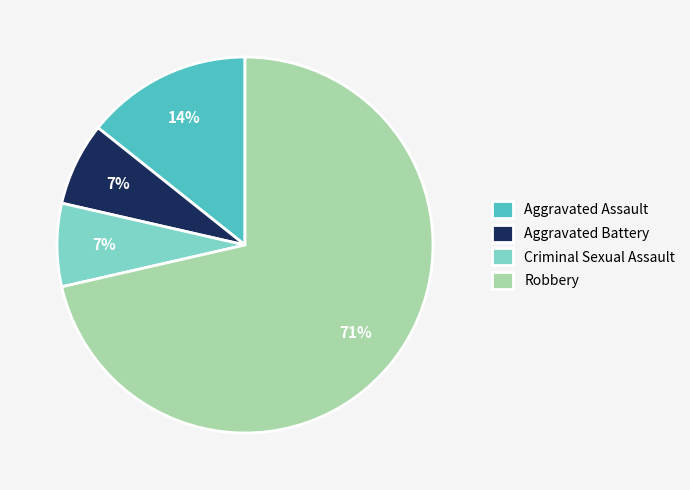

Which category has the biggest portion of the pie?

Robbery